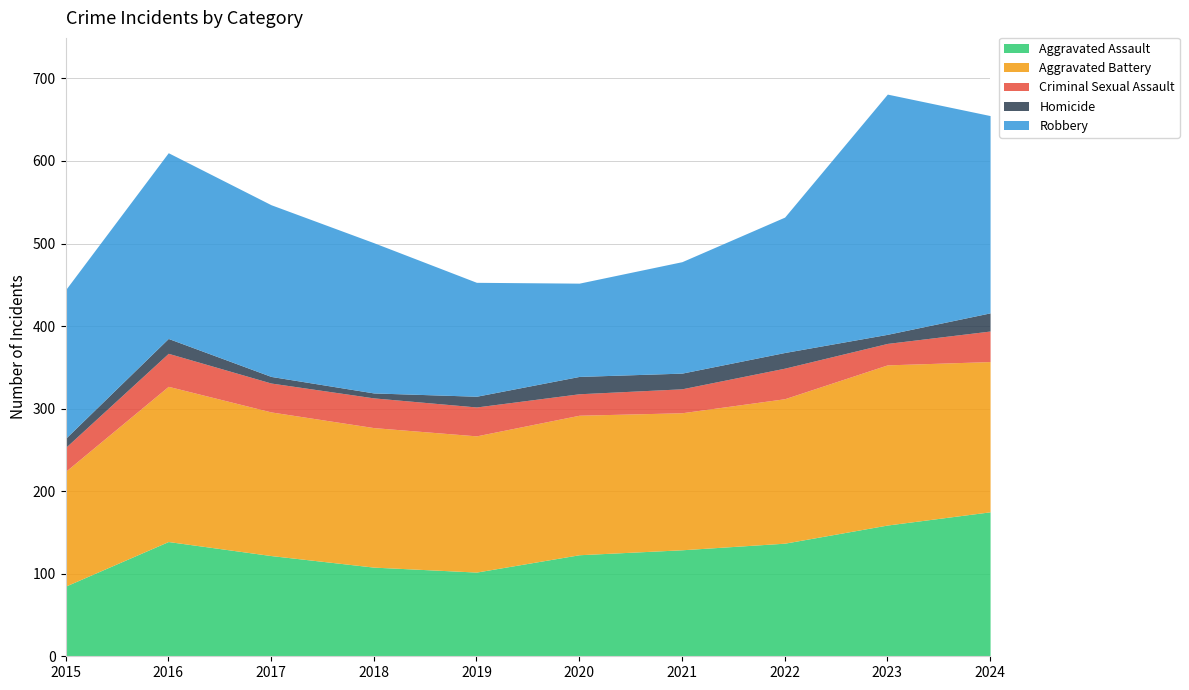

True or false: Aggravated Battery and Criminal Sexual Assault cross at least once.

False